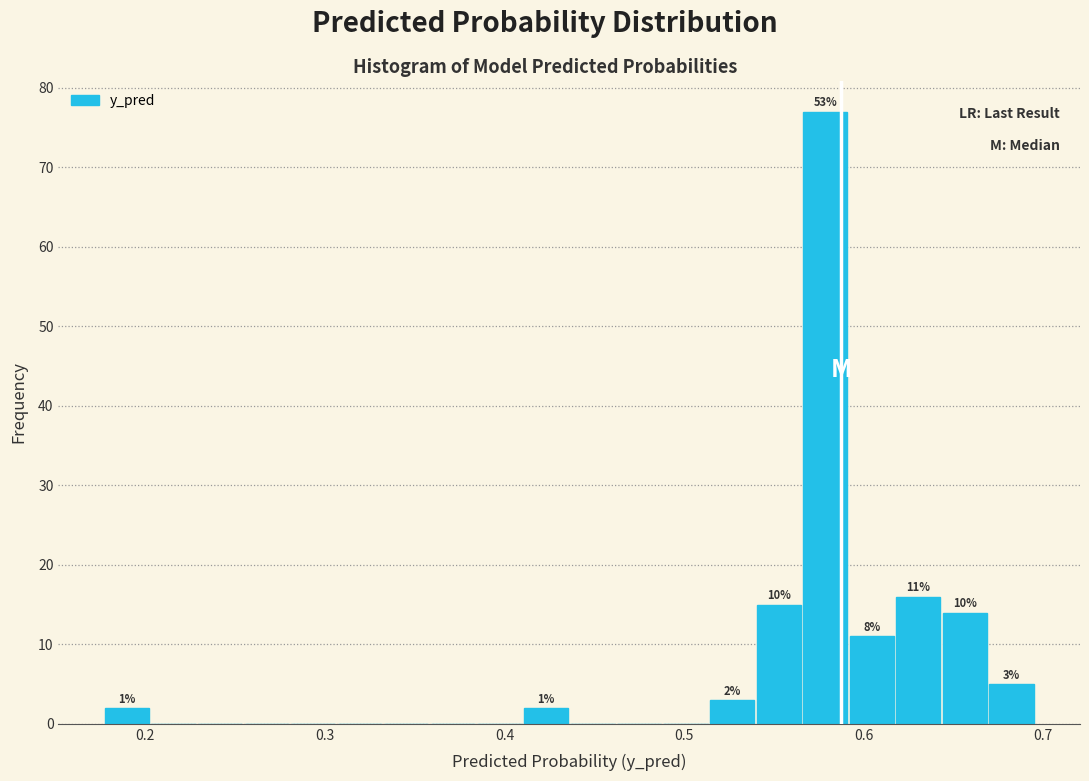

Around what value on the x-axis is the tallest bar? Give the approximate position of its centre, as read against the axis.

0.58